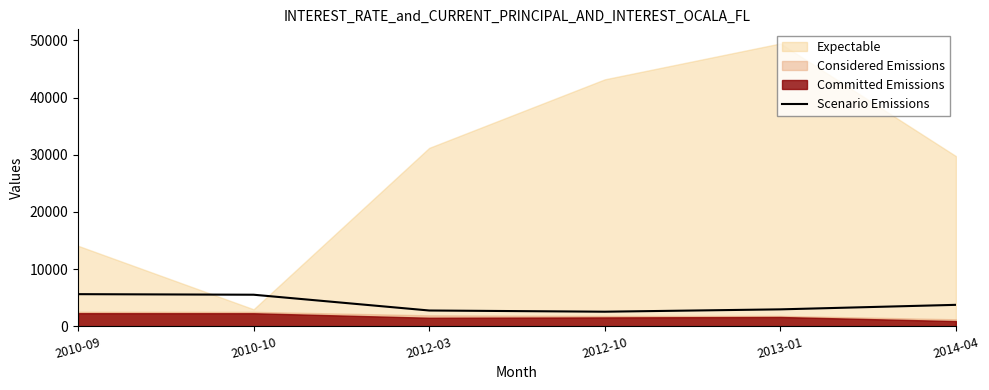

What is the minimum value for Scenario Emissions?

2530